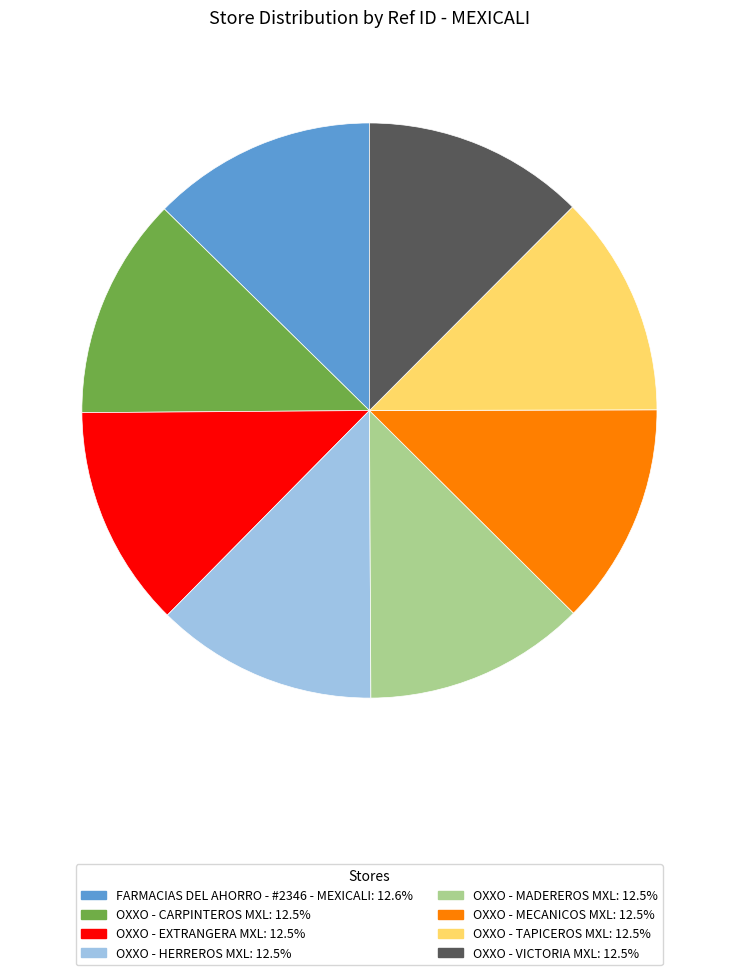

What is the ratio of the value at OXXO - VICTORIA MXL to the value at OXXO - TAPICEROS MXL?

1.0